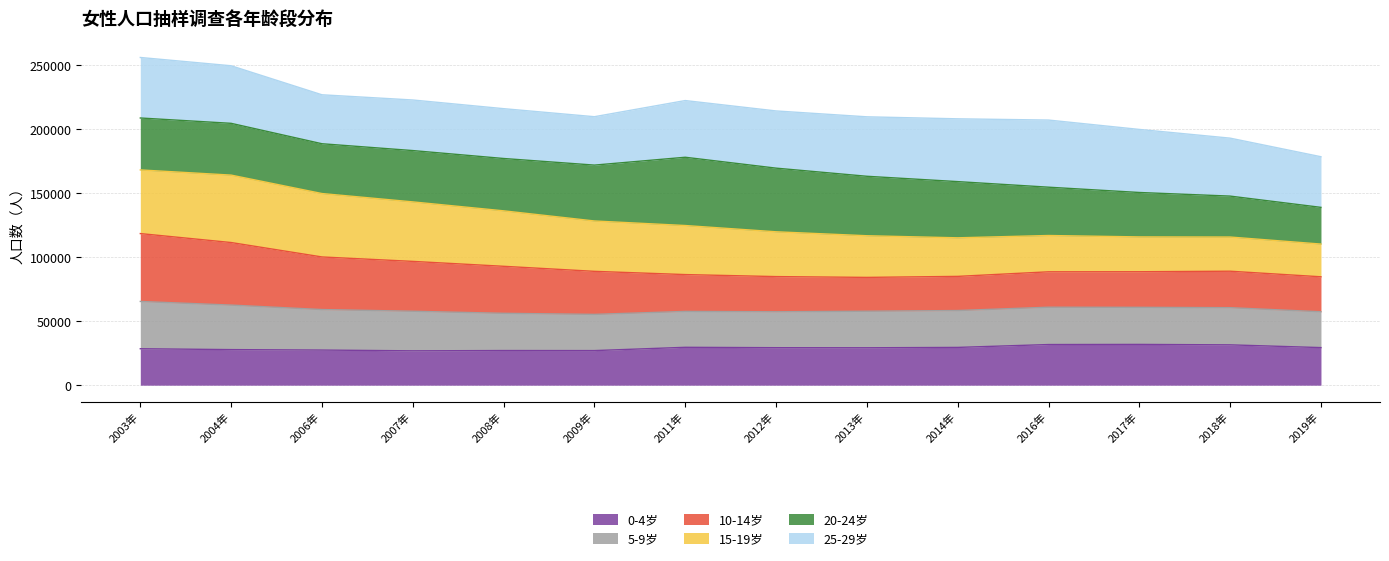

What is the lowest value of the 0-4岁 series?

26833